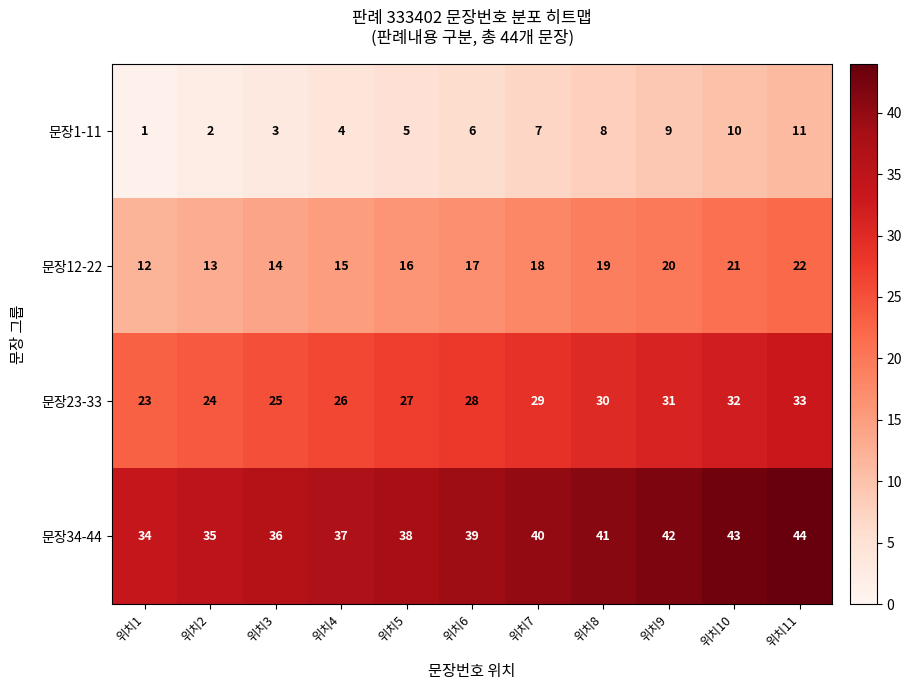

What is the spread (max minus min) of values at 위치8?

33